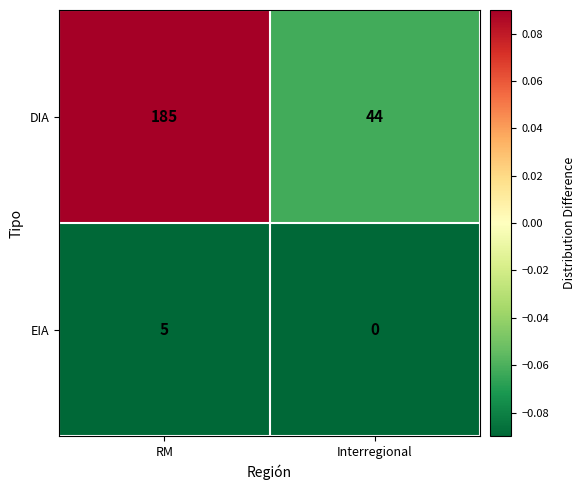

Which series has the largest total across all categories?

DIA